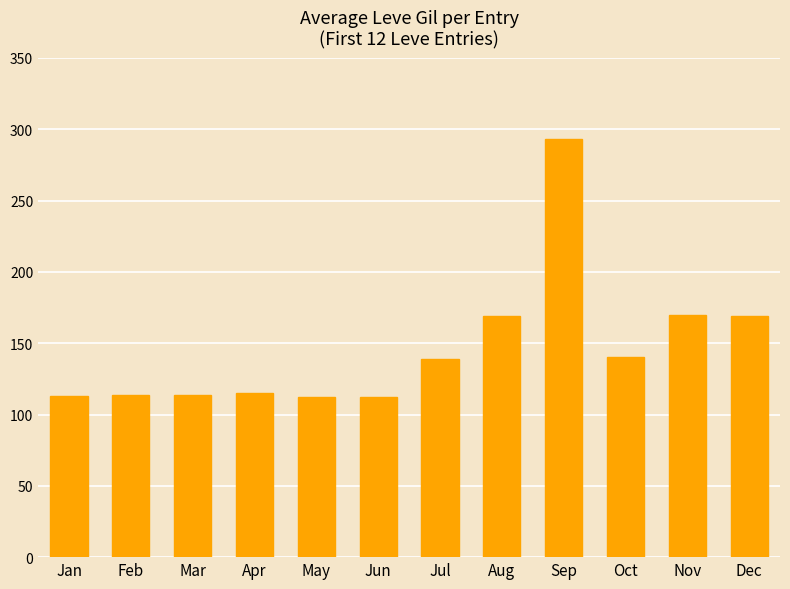

What is the approximate value at Jan?

113